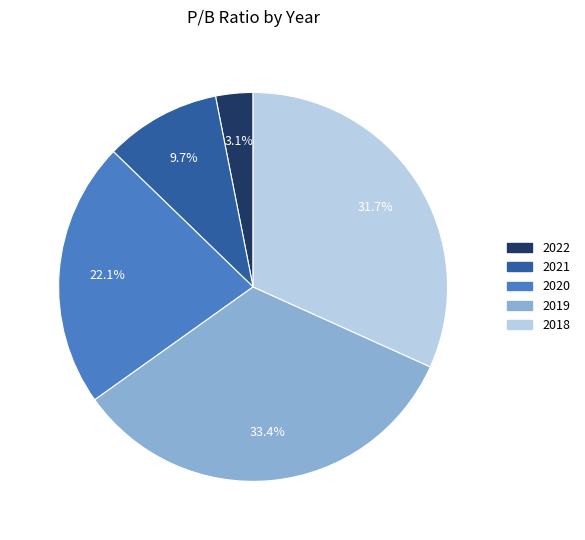

What percentage is the 2021 slice, to the nearest percent?

10%